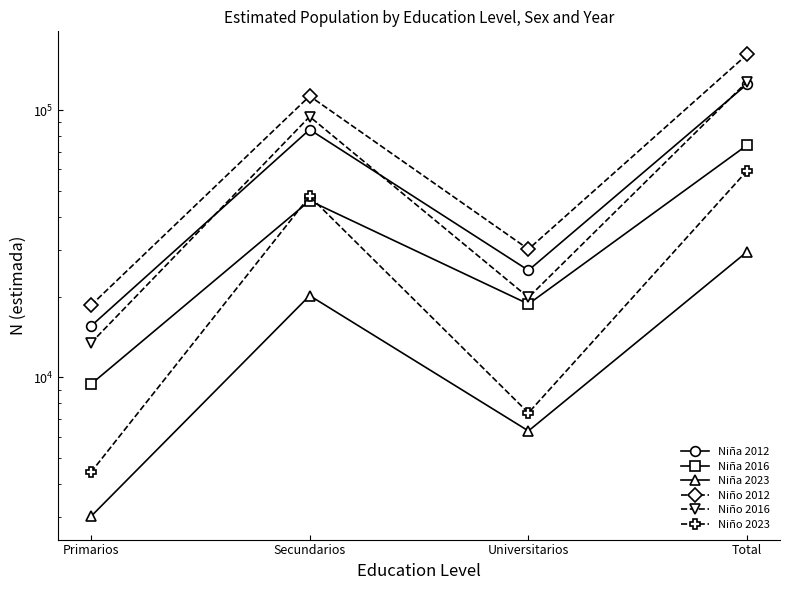

Reading left to right, list all the values displayed in this chart.

Niña 2012: Primarios=15541	Secundarios=84647	Universitarios=25148	Total=125336
Niña 2016: Primarios=9417	Secundarios=45837	Universitarios=18809	Total=74064
Niña 2023: Primarios=3012	Secundarios=20227	Universitarios=6298	Total=29537
Niño 2012: Primarios=18591	Secundarios=113014	Universitarios=30178	Total=161783
Niño 2016: Primarios=13431	Secundarios=94639	Universitarios=19912	Total=127982
Niño 2023: Primarios=4407	Secundarios=47628	Universitarios=7358	Total=59393